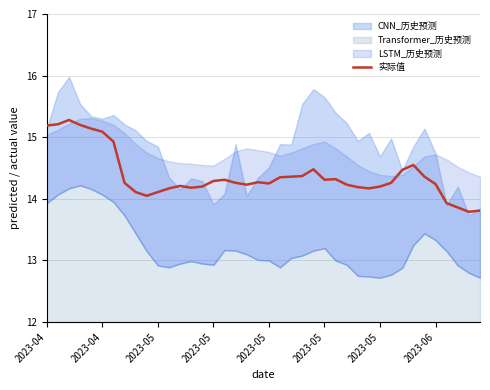

What is the value of the 18th point from the left?

14.3